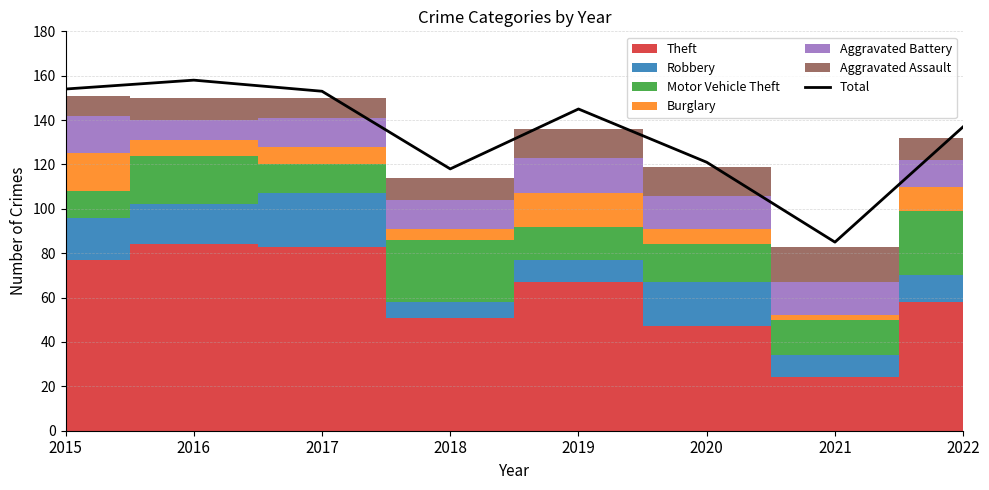

Which has a higher value, 2017 or 2020?

2017